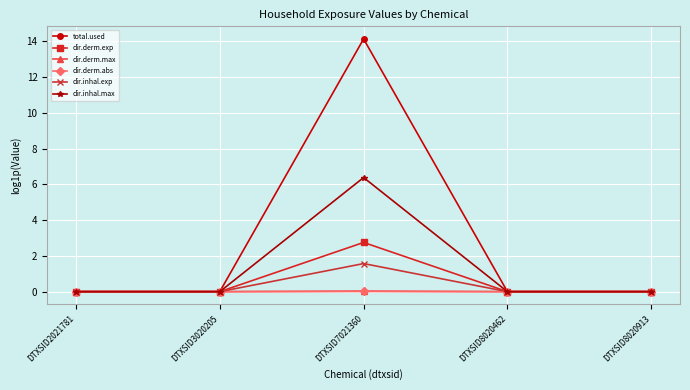

The value of total.used at DTXSID8020913 is 0.0. True or false?

True